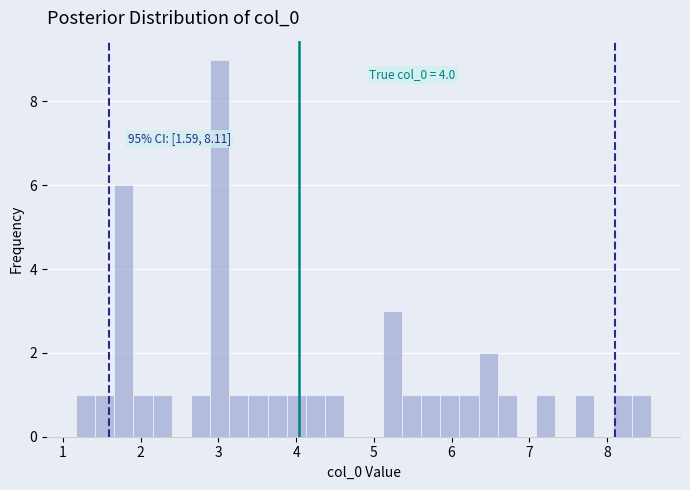

Read against the x-axis, roughly where is the centre of the tallest bar?

3.0